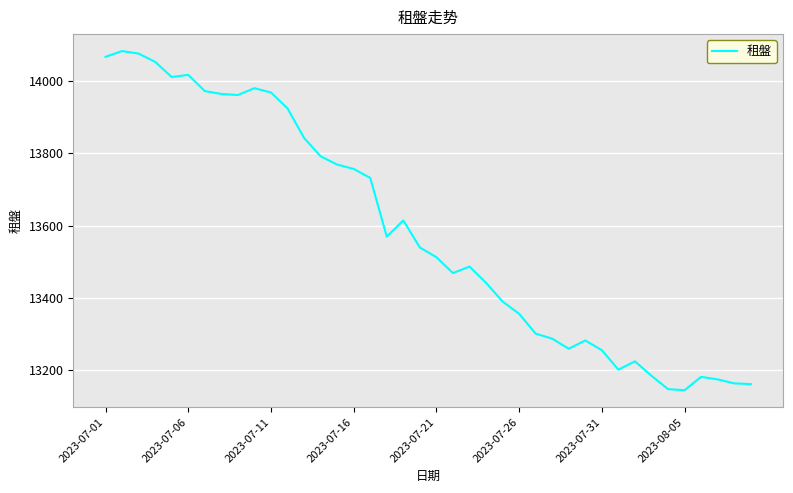

What is the minimum value shown in the chart?

13143